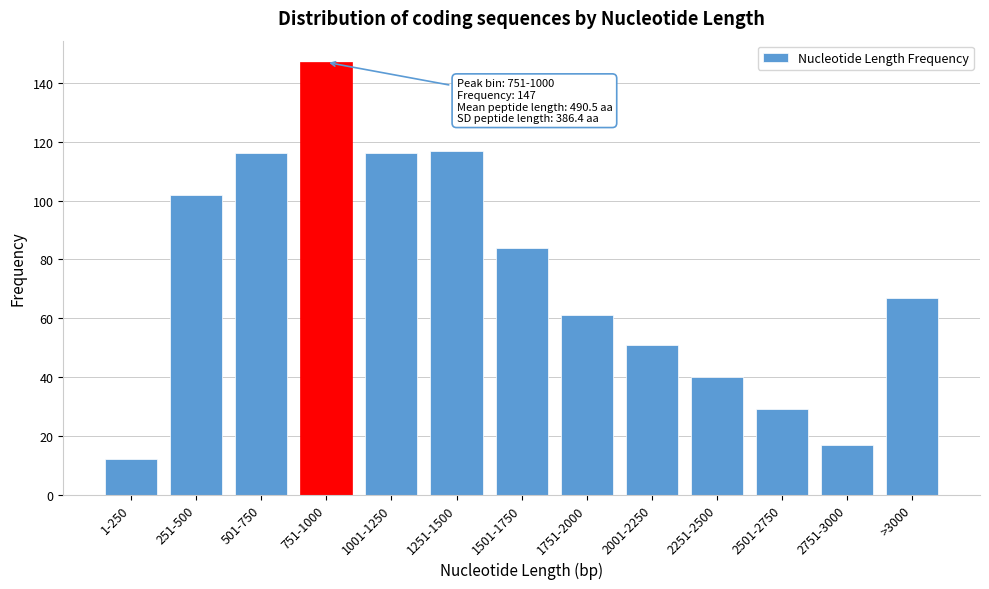

Reading left to right, extract all data points from this chart.

12	102	116	147	116	117	84	61	51	40	29	17	67